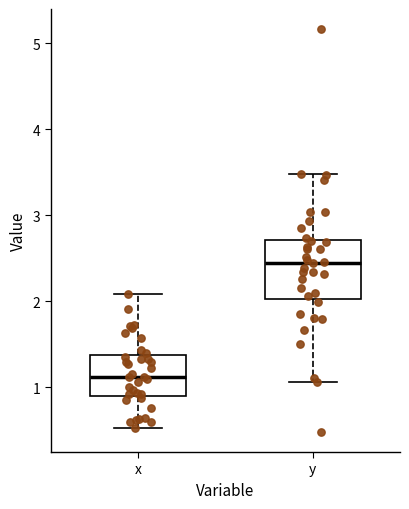

Reading left to right, transcribe this box plot: for each box, give where its median line is, the range the box spans, and where its two whiskers end, as read against the y-axis. The values are not printed on the chart, so give them approximately, as read against the axis.

x: median 1.1, box 0.9 to 1.4, whiskers 0.5 to 2.1
y: median 2.4, box 2.0 to 2.7, whiskers 1.1 to 3.5